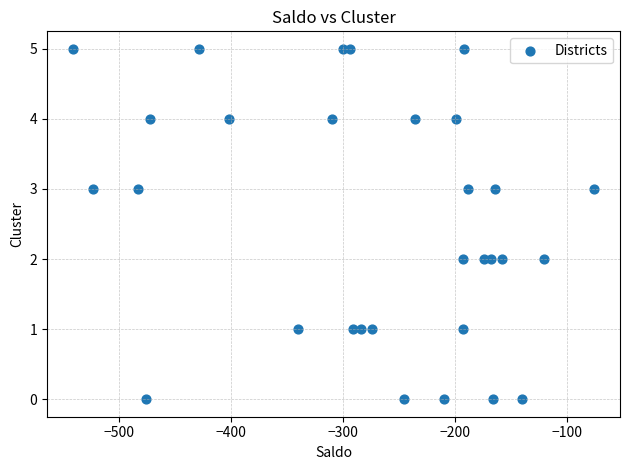

What is the range of X values (max minus min)?

465